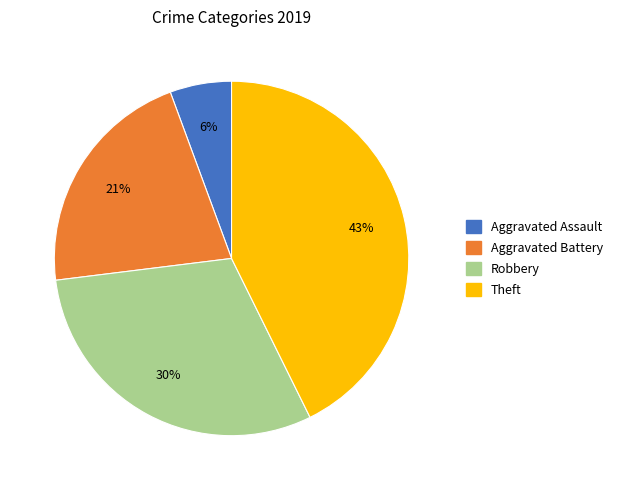

How many slices are in this pie chart?

4